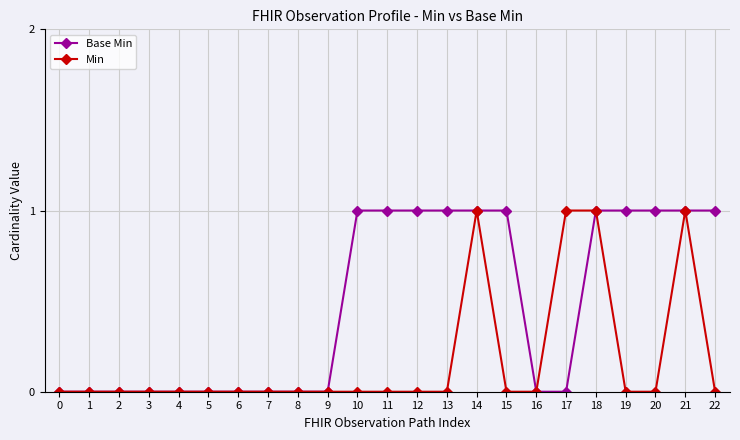

Rank the series by their average value, from lowest to highest.

Min, Base Min